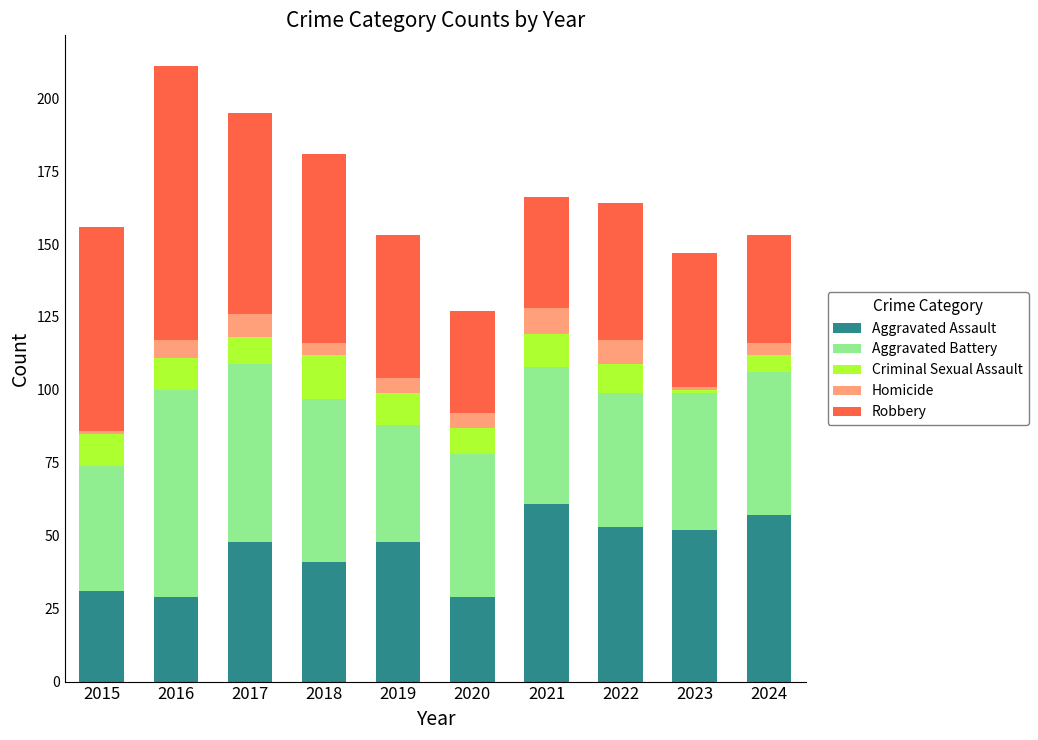

What is the difference between the maximum and minimum values in the Aggravated Assault series?

32